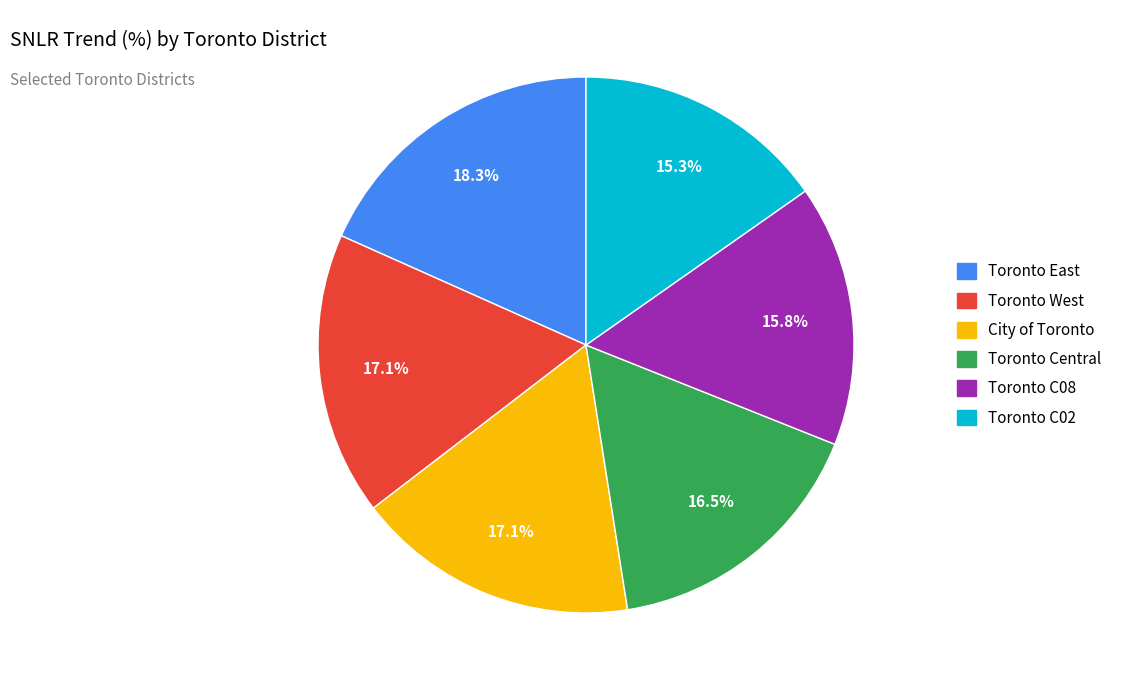

To the nearest percent, what is the difference between the largest and smallest slice percentages?

3%